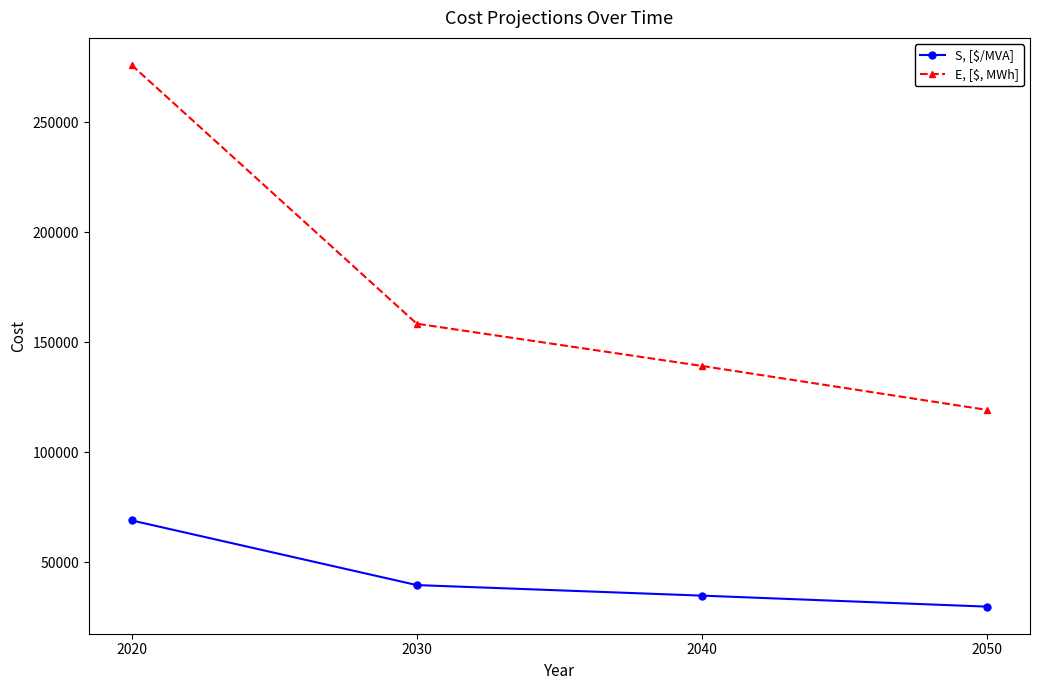

What is the value of the E, [$, MWh] point at the 1st from the left?

276000